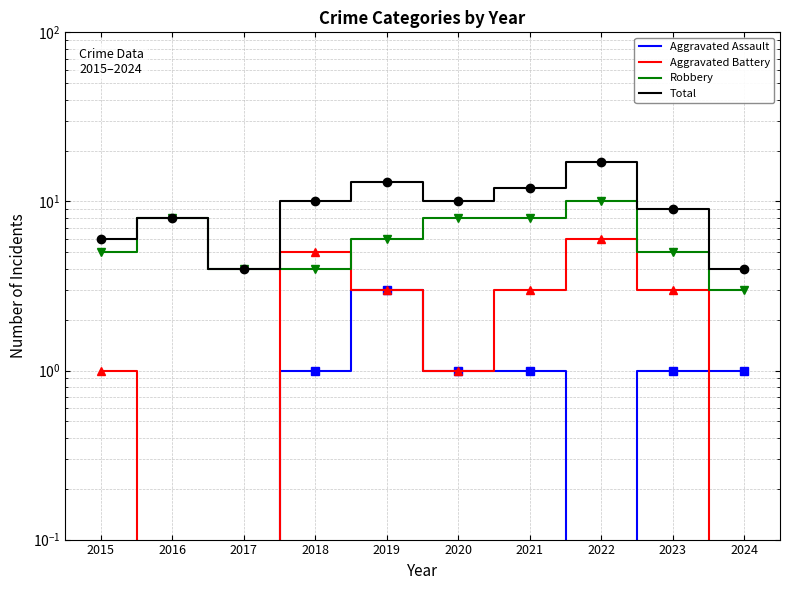

True or false: Aggravated Battery and Total intersect in this chart.

False